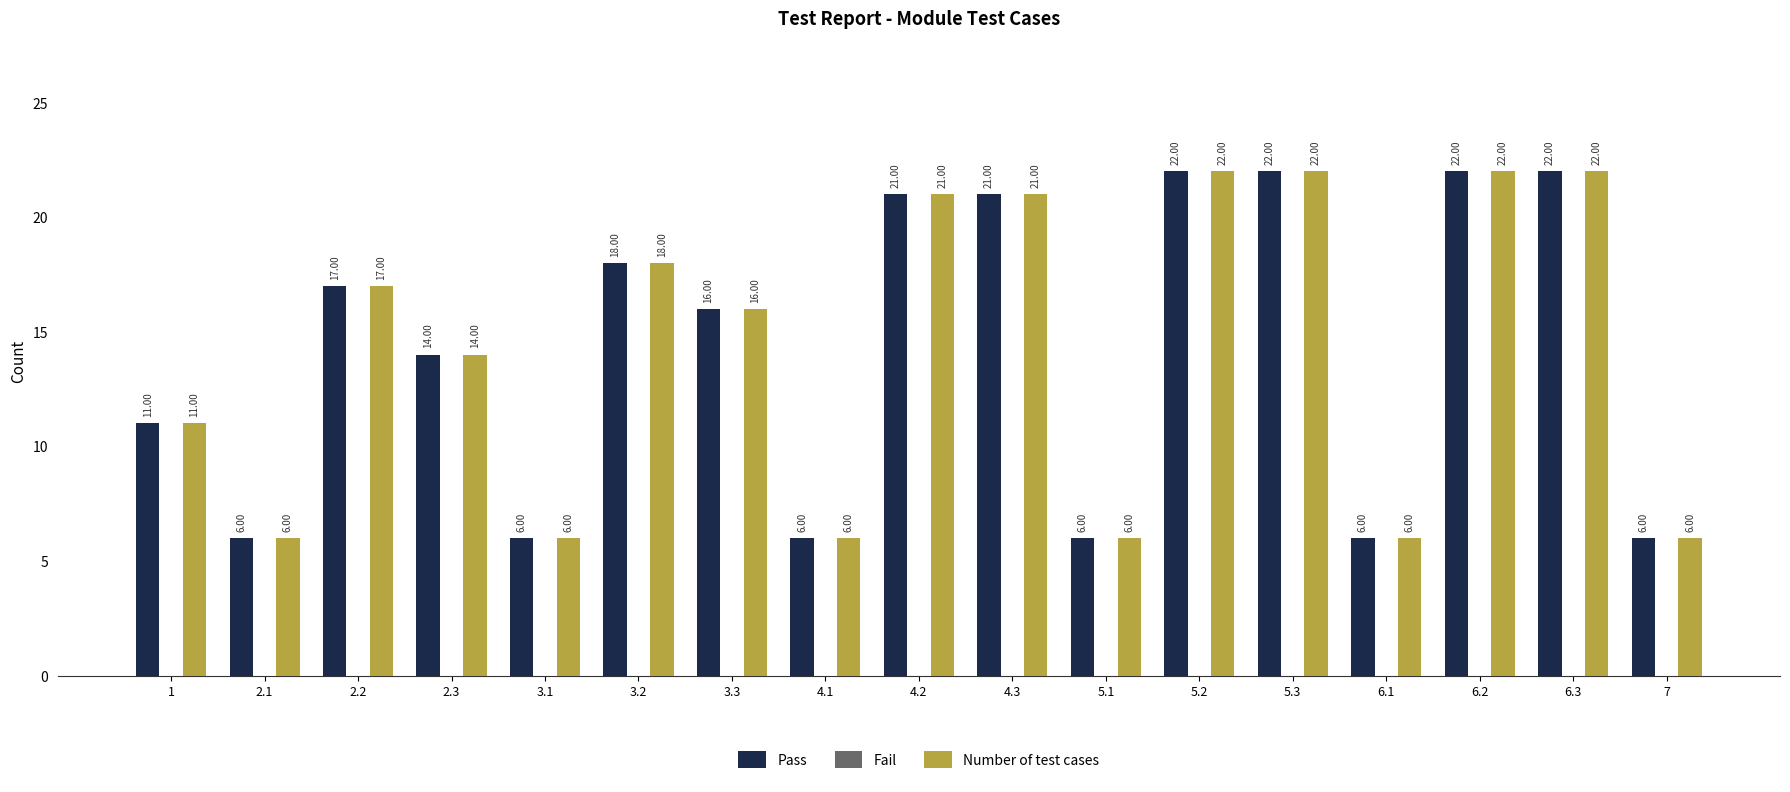

What is the average value of the Pass series?

14